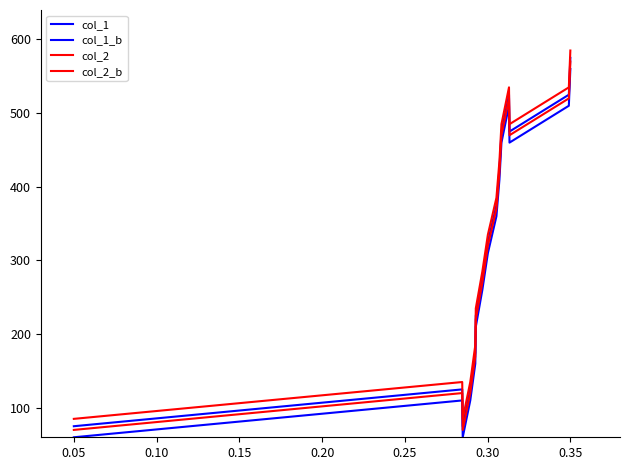

True or false: col_2_b and col_1_b cross at least once.

False